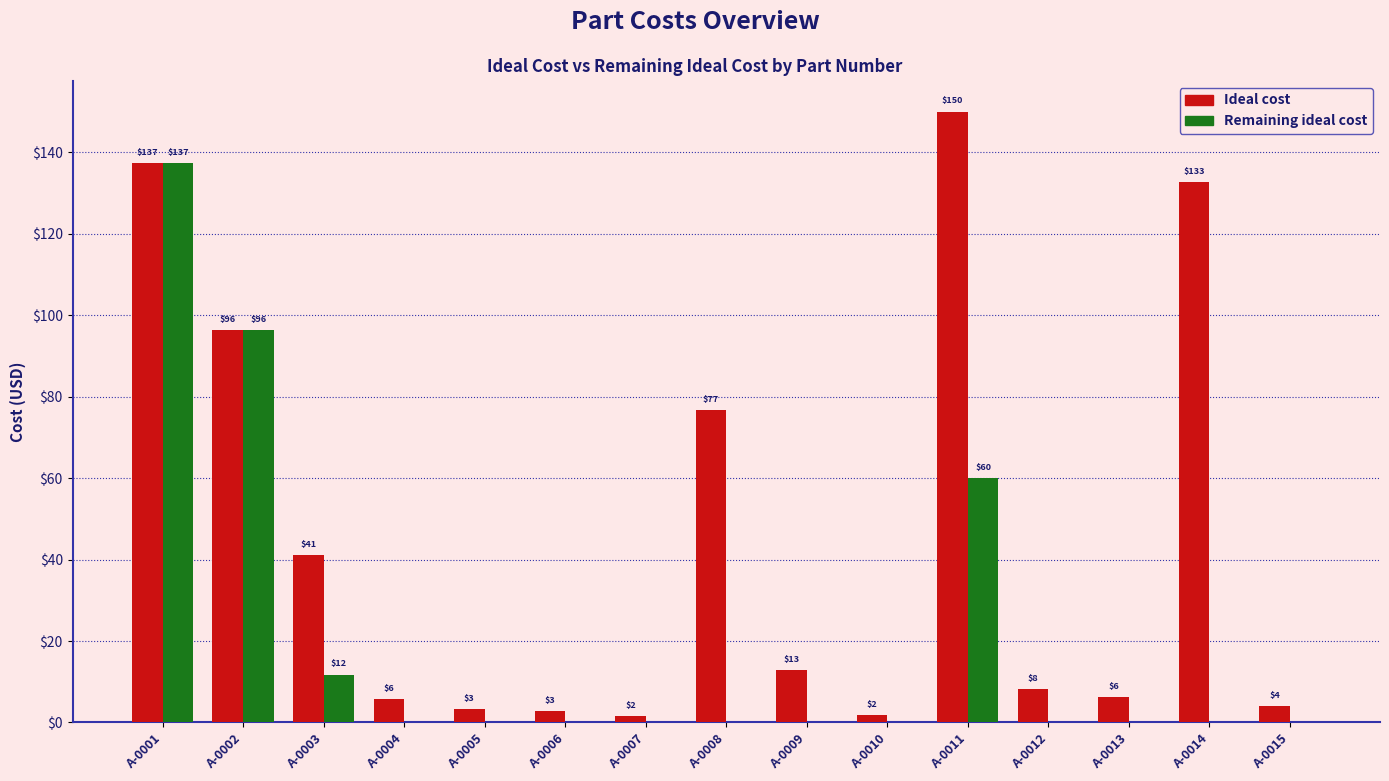

What are all the series names shown in the legend?

Ideal cost, Remaining ideal cost